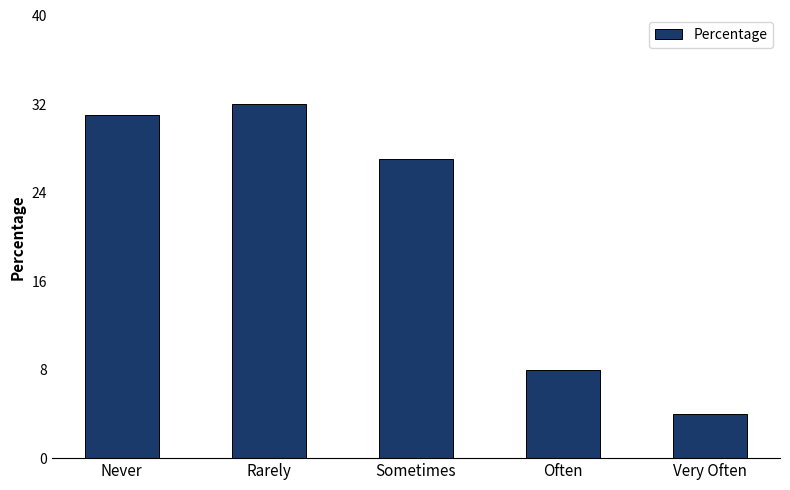

Does the chart contain stacked bars?

No